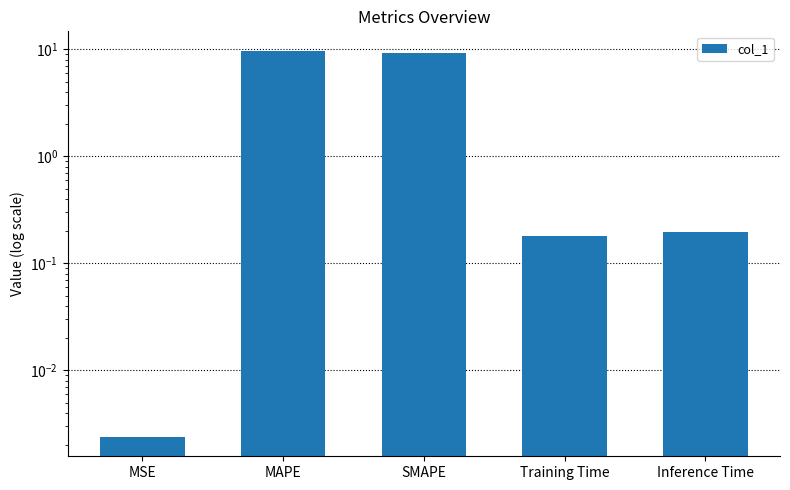

Which has a higher value, MSE or SMAPE?

SMAPE